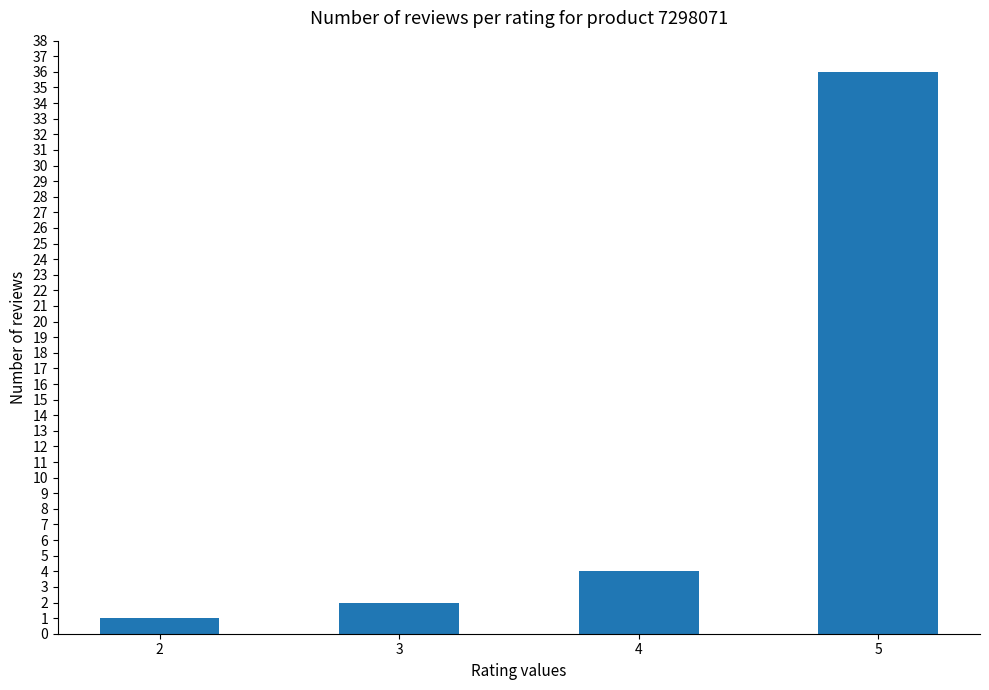

Is it true that the value at 3 is 2?

True